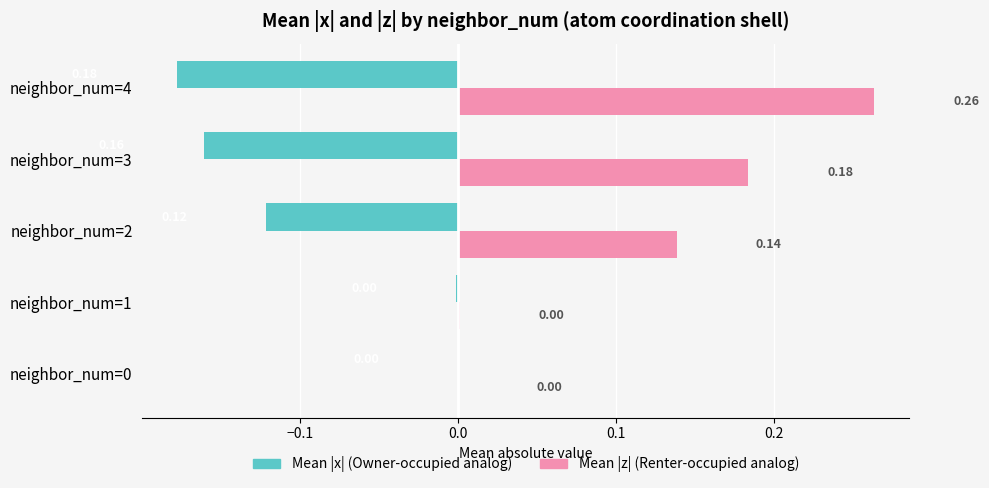

At which category is the sum across all series the highest?

neighbor_num=4